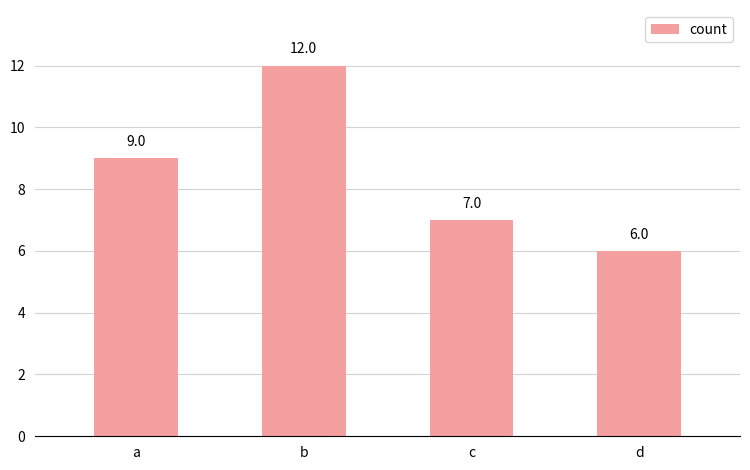

What is the maximum value shown in the chart?

12